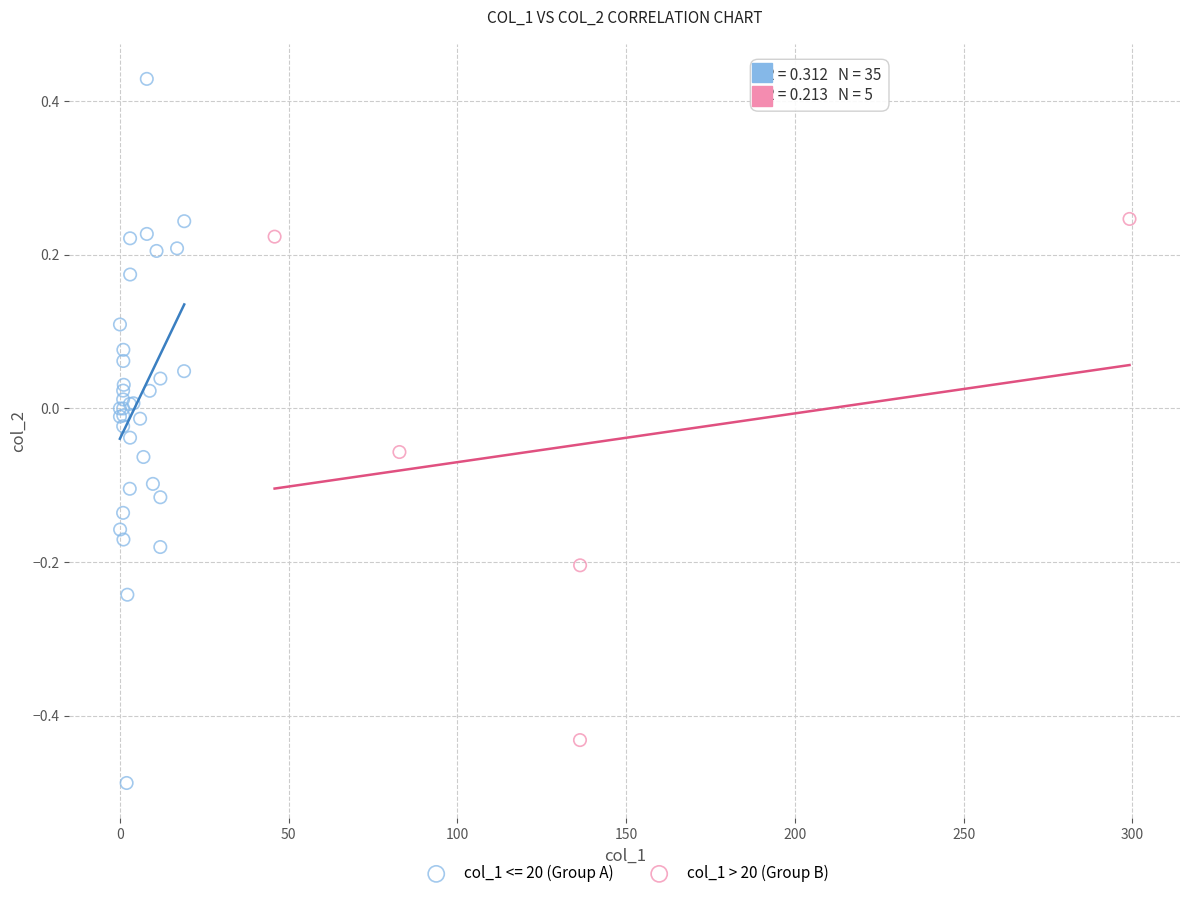

Which series contains the lowest Y value?

col_1 <= 20 (Group A)